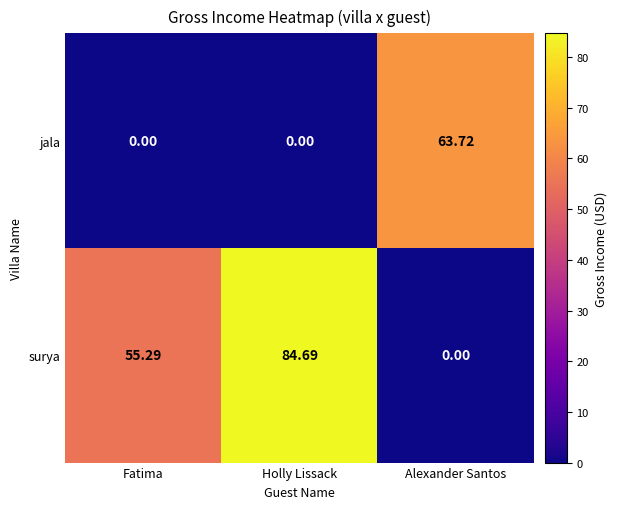

List the series in order of their peak value, lowest first.

jala, surya